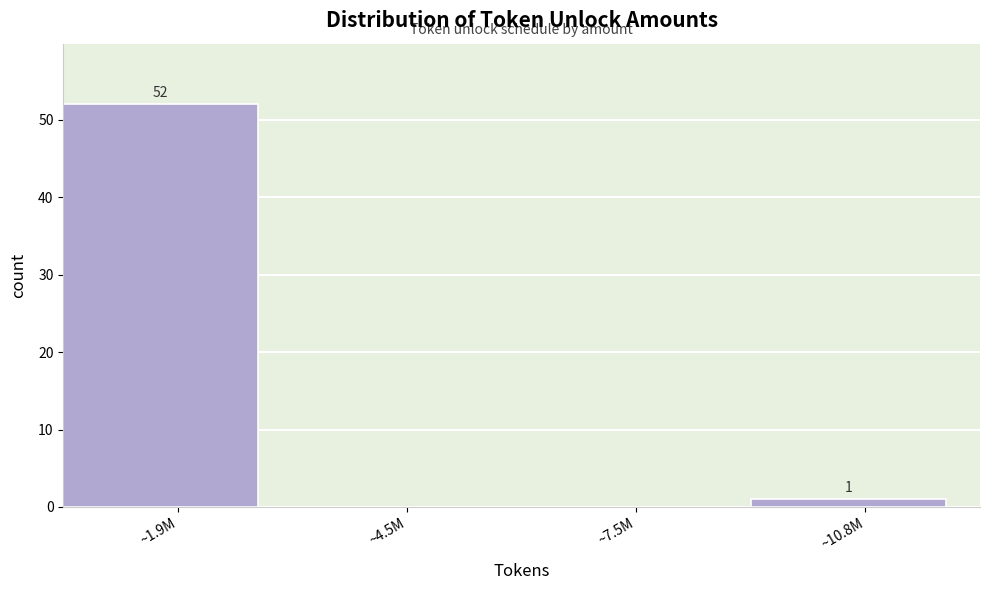

Reading left to right, extract all data points from this chart.

~1.9M=52	~4.5M=0	~7.5M=0	~10.8M=1